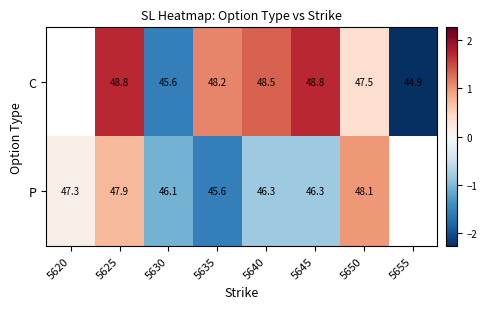

Rank the series at 5640 from lowest to highest value.

P, C